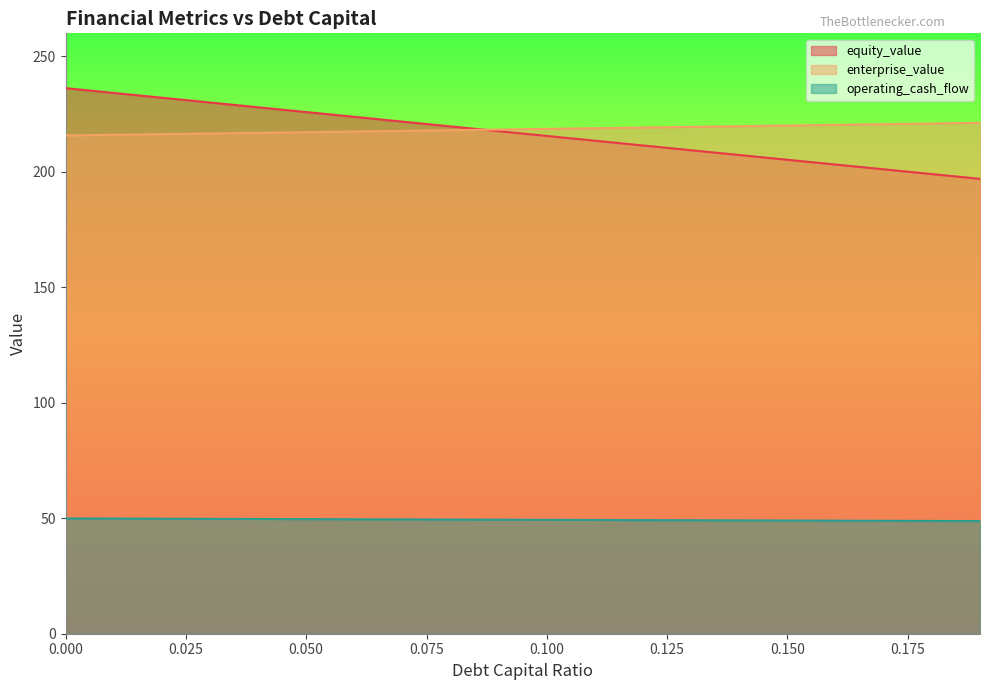

What is the value of the equity_value point at the 4th from the left?

230.1